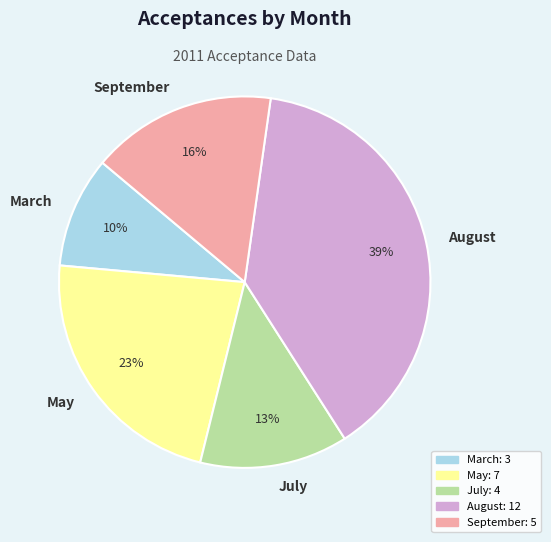

Is it true that September is 10% of the pie?

False